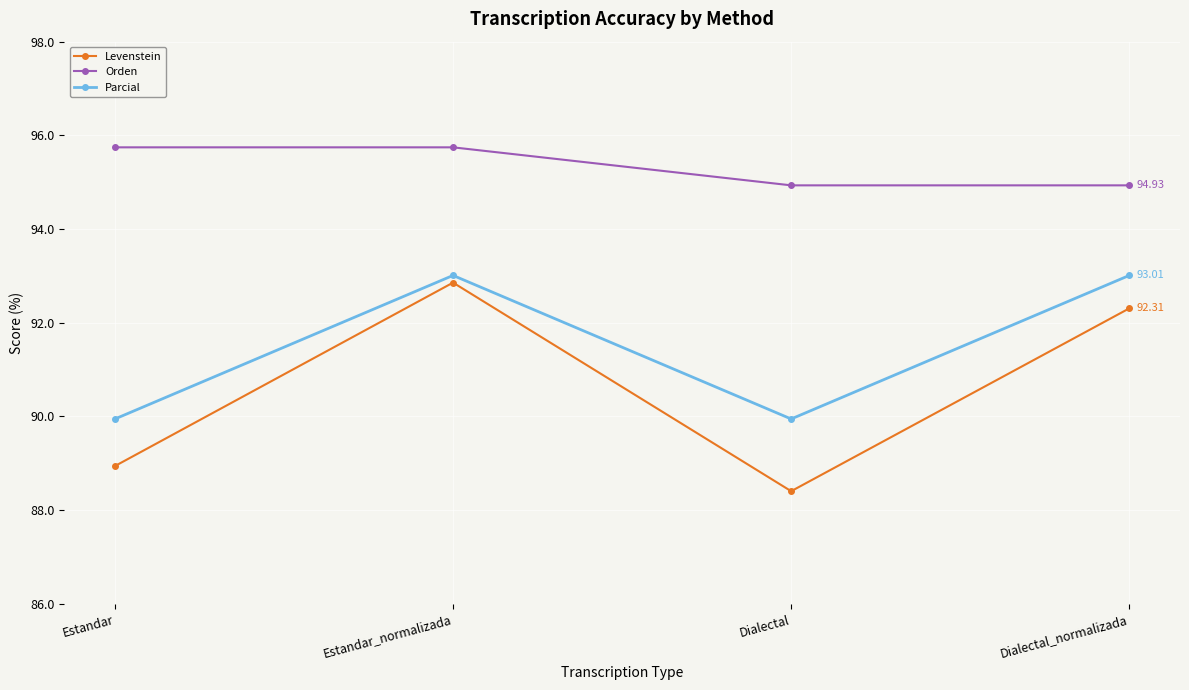

Rank the categories by Levenstein value from lowest to highest.

Dialectal, Estandar, Dialectal_normalizada, Estandar_normalizada